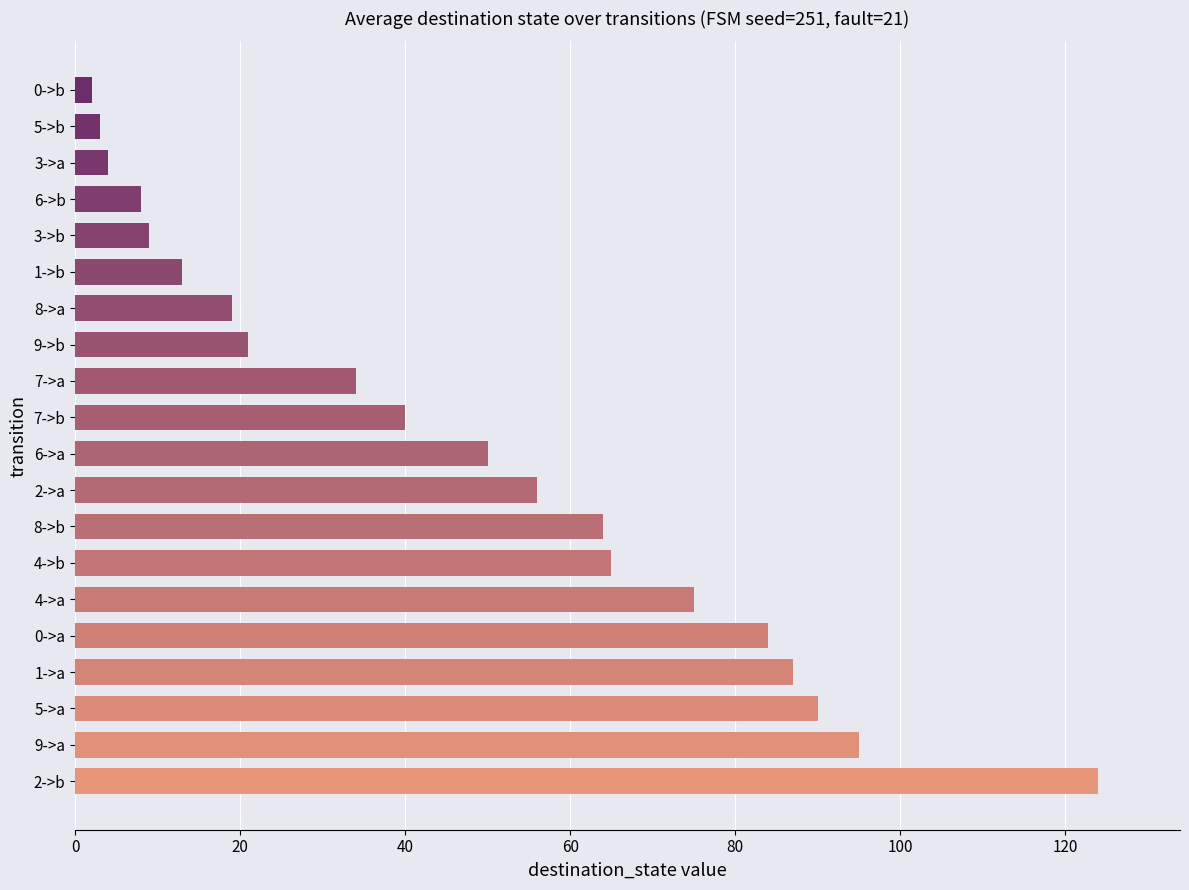

What is the greatest value displayed?

124